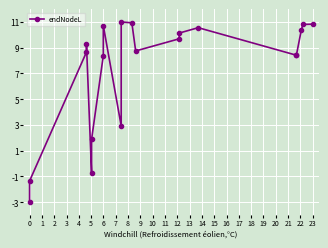

What is the average value?

7.3